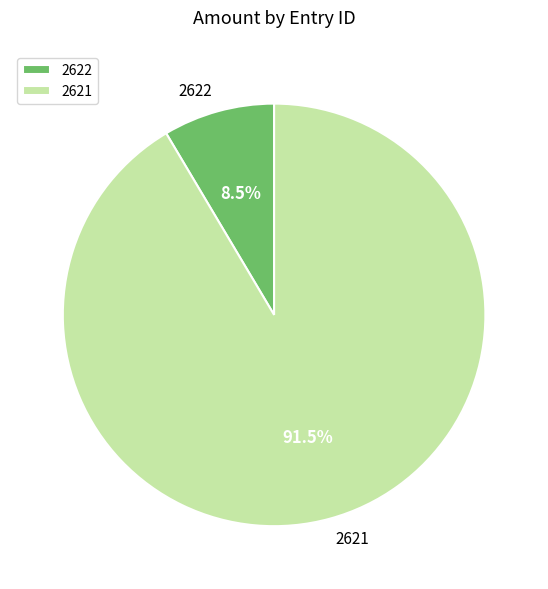

Which category has the biggest portion of the pie?

2621